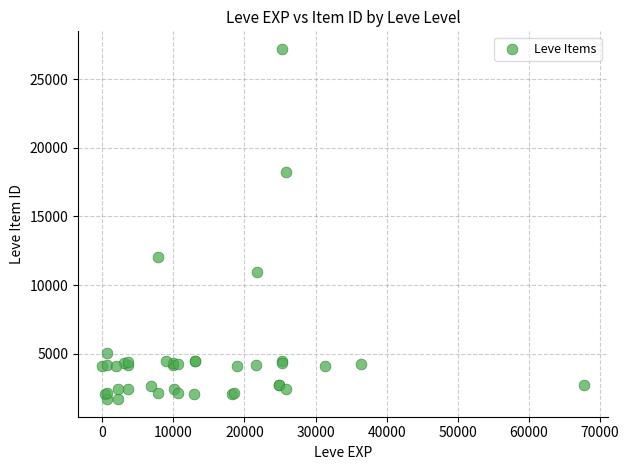

What Y value in the scatter plot is closest to 14448?

12018